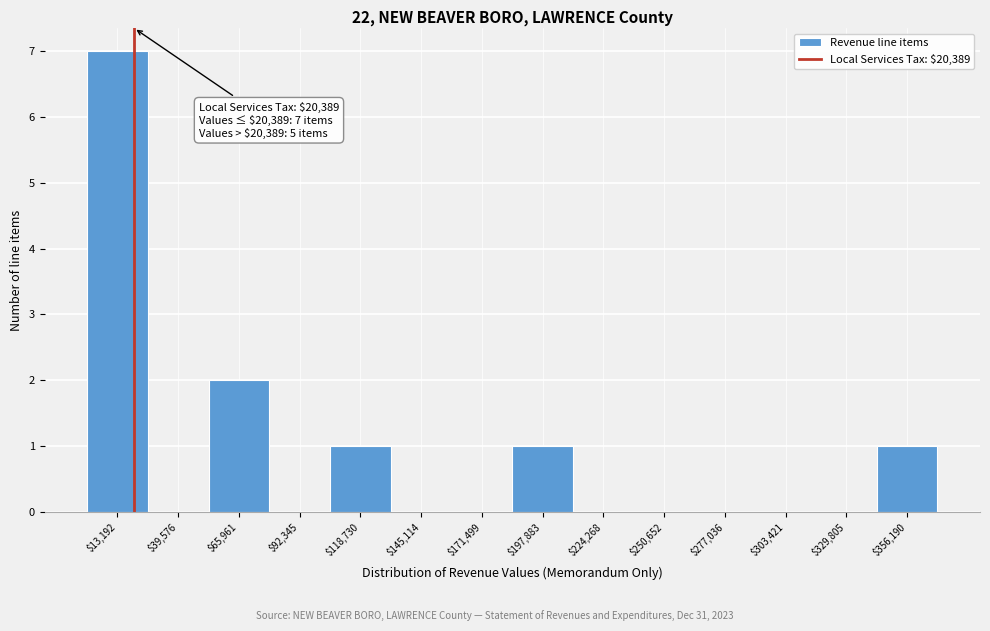

Which range on the x-axis has the tallest bar?

0 to 25000